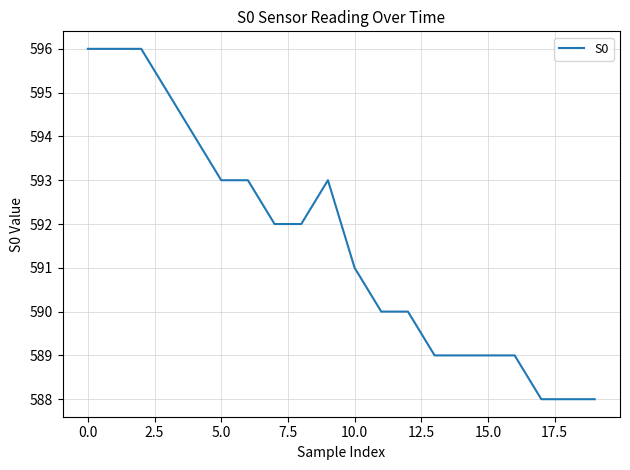

Is this an area chart (filled region under the line)?

No